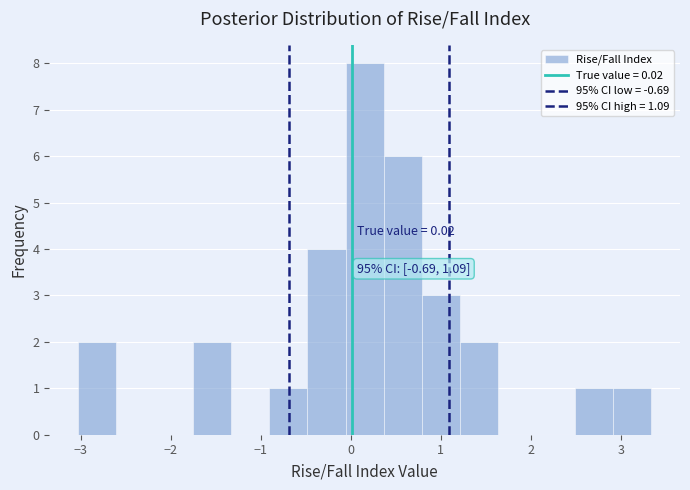

Over which range of the x-axis is the bar tallest?

-0.1 to 0.4